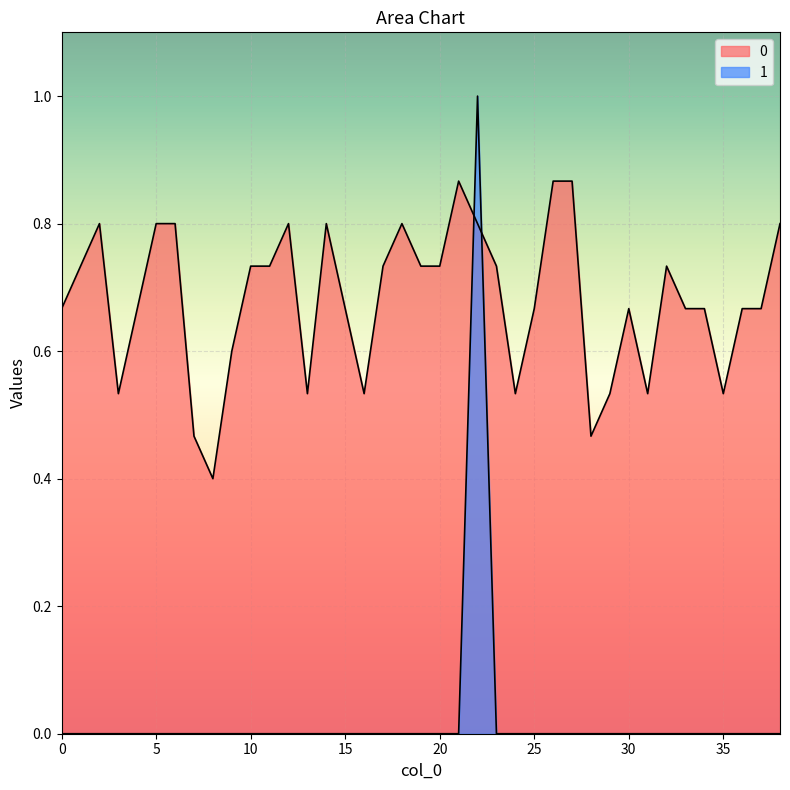

What is the maximum value shown in the chart?

1.0